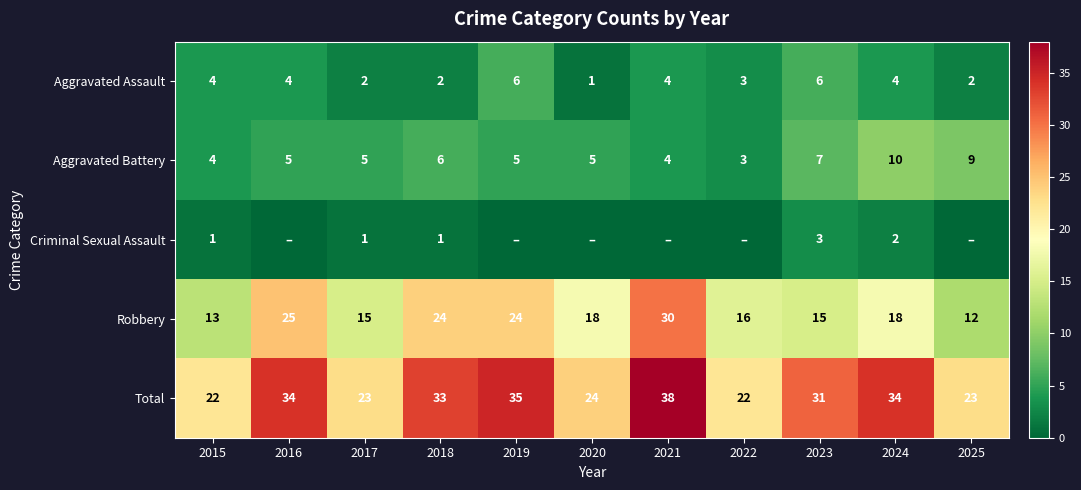

What is the spread (max minus min) of values at 2018?

32